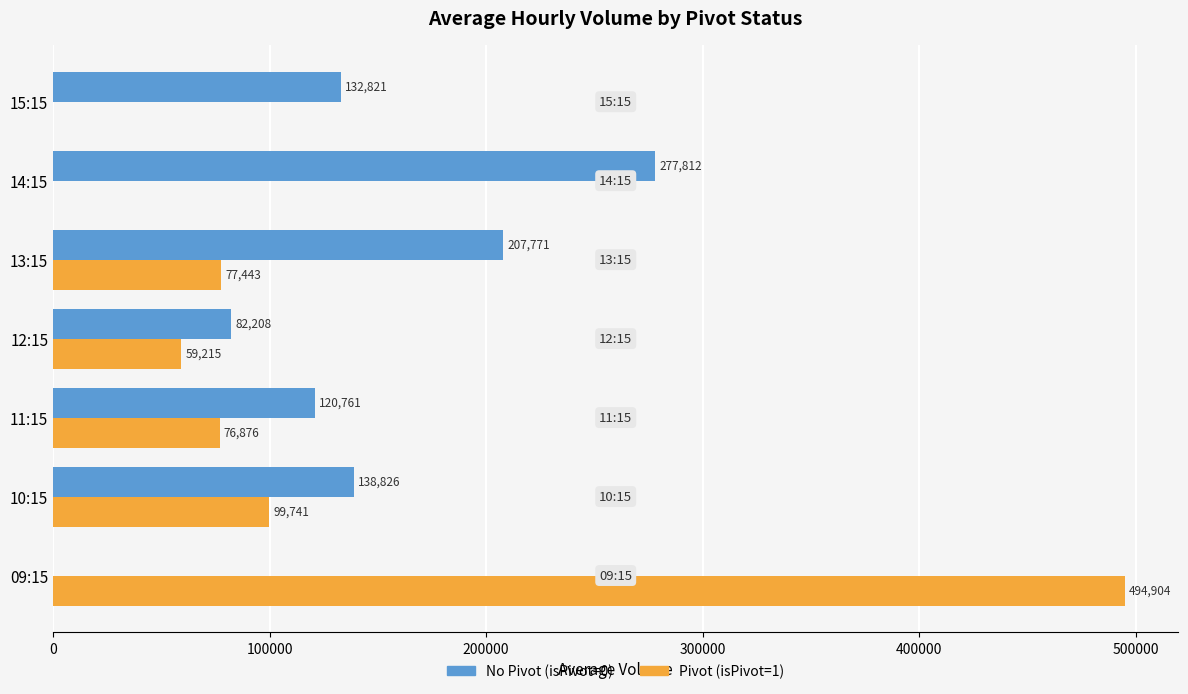

How many data points does each series have?

7